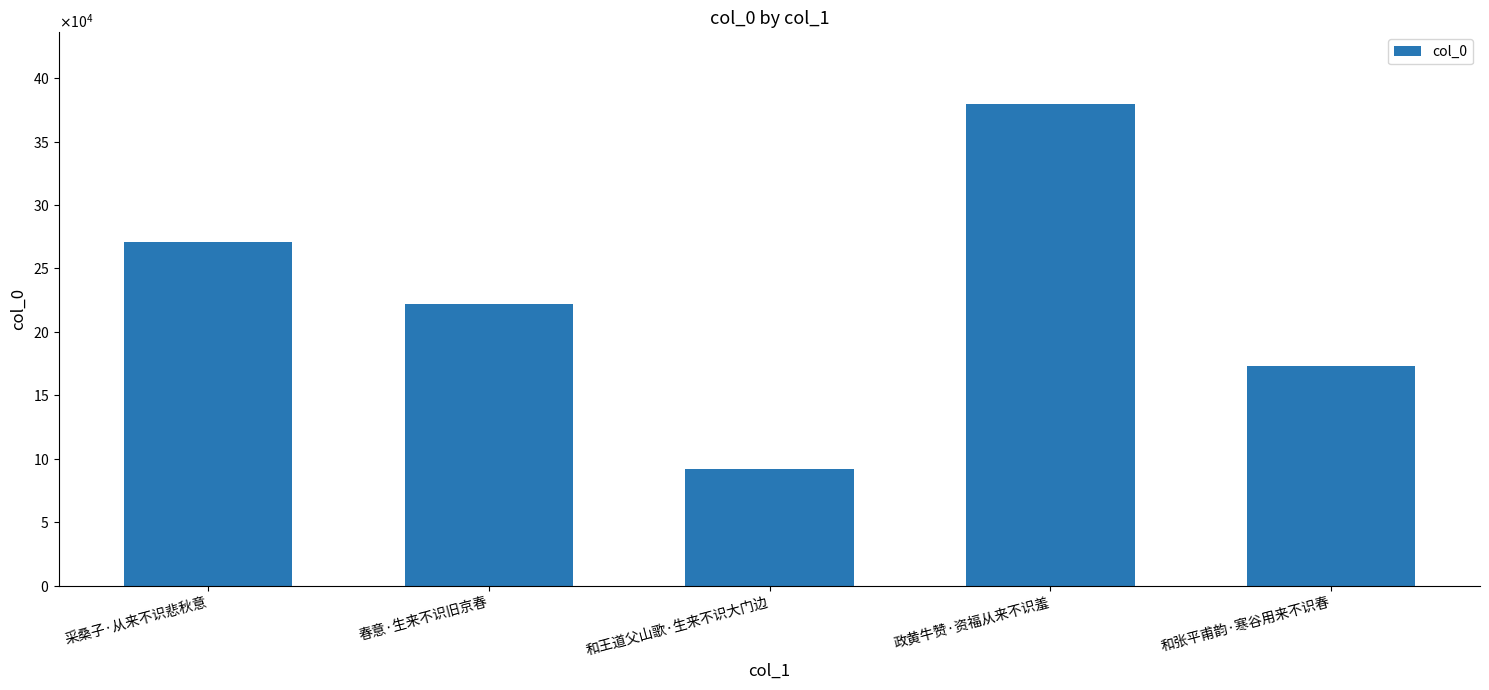

Which has a higher value, 和张平甫韵·寒谷用来不识春 or 采桑子·从来不识悲秋意?

采桑子·从来不识悲秋意